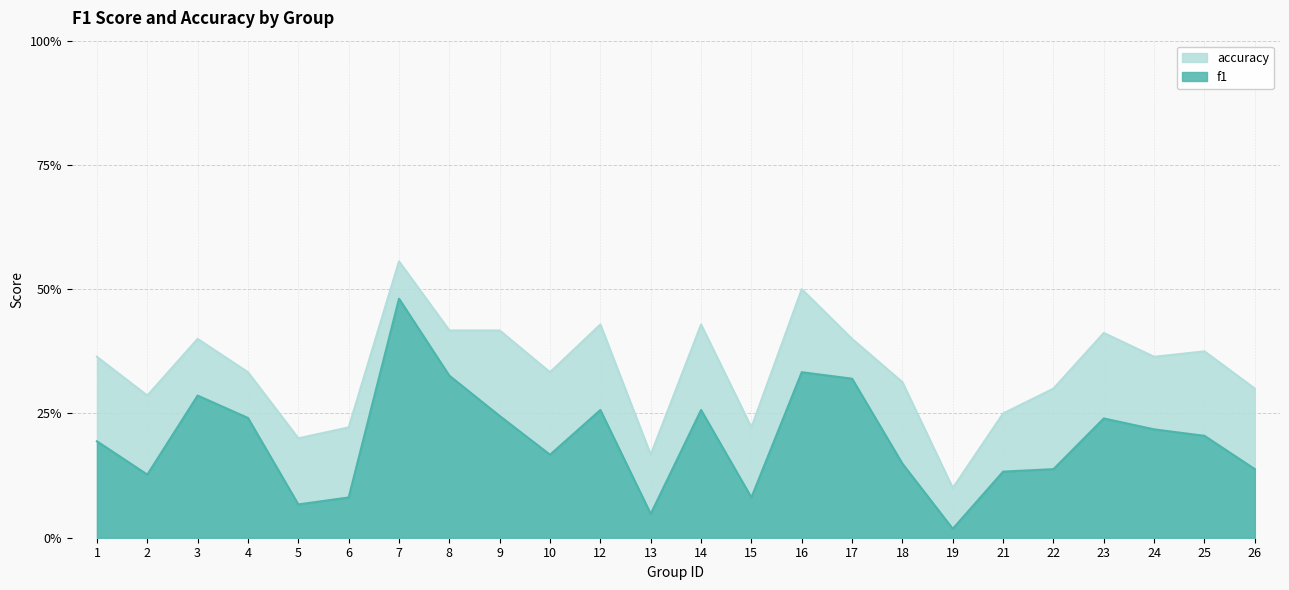

Reading right to left, list all the values displayed in this chart.

f1: 26=0.1	25=0.2	24=0.2	23=0.2	22=0.1	21=0.1	19=0.0	18=0.1	17=0.3	16=0.3	15=0.1	14=0.3	13=0.0	12=0.3	10=0.2	9=0.2	8=0.3	7=0.5	6=0.1	5=0.1	4=0.2	3=0.3	2=0.1	1=0.2
accuracy: 26=0.3	25=0.4	24=0.4	23=0.4	22=0.3	21=0.2	19=0.1	18=0.3	17=0.4	16=0.5	15=0.2	14=0.4	13=0.2	12=0.4	10=0.3	9=0.4	8=0.4	7=0.6	6=0.2	5=0.2	4=0.3	3=0.4	2=0.3	1=0.4